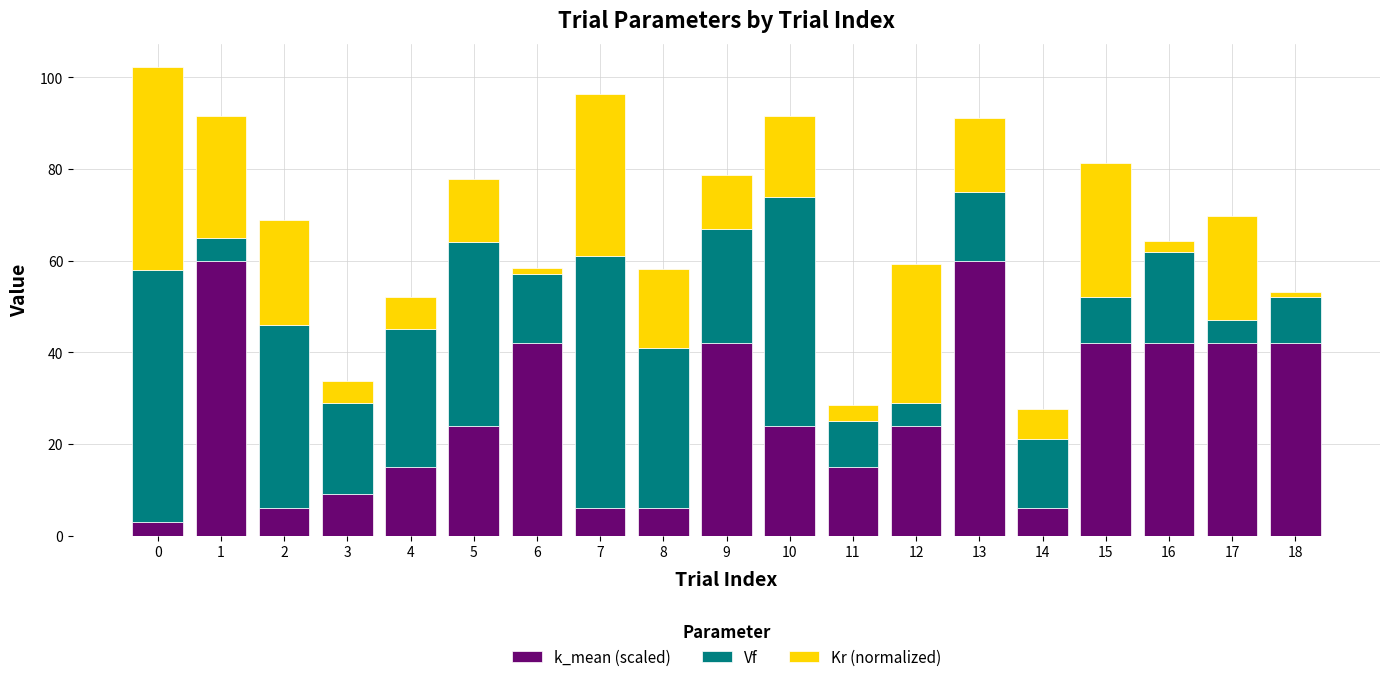

What is the highest value of the k_mean (scaled) series?

60.0